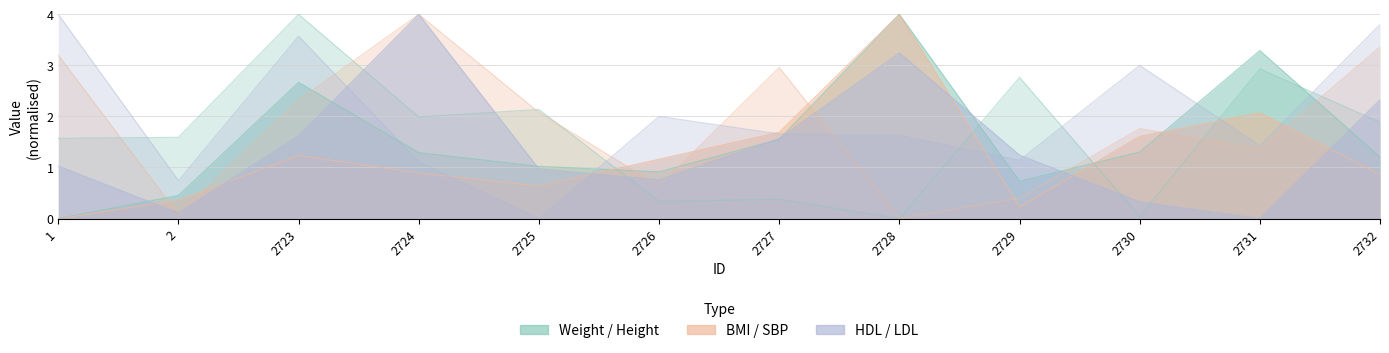

Reading left to right, what are all the values shown in this chart?

Weight: 1=0.0	2=0.5	2723=2.7	2724=1.3	2725=1.0	2726=0.9	2727=1.5	2728=4.0	2729=0.7	2730=1.3	2731=3.3	2732=1.2
Height: 1=1.6	2=1.6	2723=4.0	2724=2.0	2725=2.1	2726=0.3	2727=0.4	2728=0.0	2729=2.8	2730=0.0	2731=2.9	2732=1.9
BMI: 1=0.0	2=0.4	2723=1.2	2724=0.9	2725=0.6	2726=1.2	2727=1.7	2728=4.0	2729=0.2	2730=1.6	2731=2.1	2732=0.9
SBP: 1=3.2	2=0.1	2723=2.3	2724=4.0	2725=2.1	2726=0.6	2727=3.0	2728=0.0	2729=0.4	2730=1.8	2731=1.4	2732=3.4
HDL: 1=1.0	2=0.1	2723=1.6	2724=4.0	2725=1.0	2726=0.8	2727=1.6	2728=3.2	2729=1.2	2730=0.3	2731=0.0	2732=2.3
LDL: 1=4.0	2=0.7	2723=3.6	2724=1.1	2725=0.0	2726=2.0	2727=1.7	2728=1.6	2729=1.1	2730=3.0	2731=1.4	2732=3.8